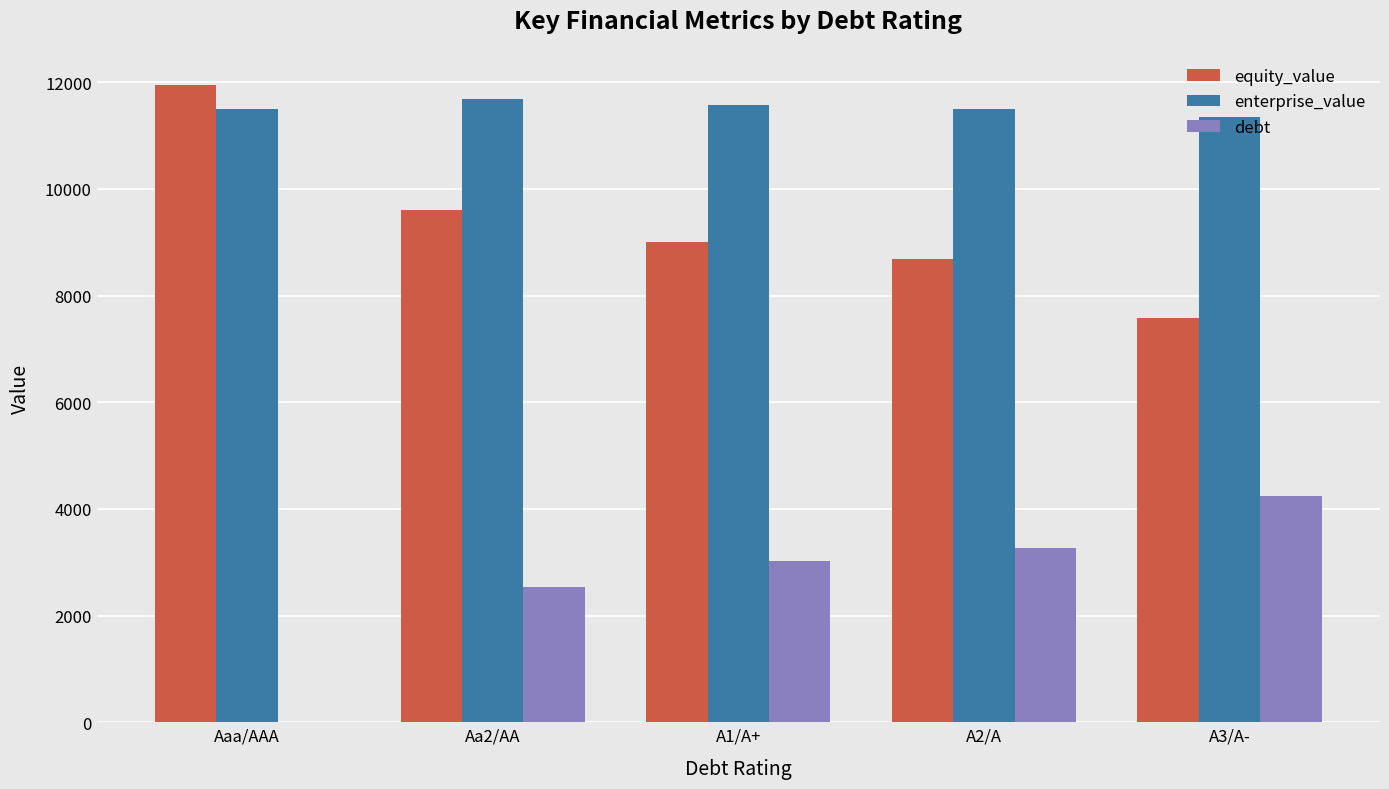

Where is equity_value nearest to the value 9766?

Aa2/AA